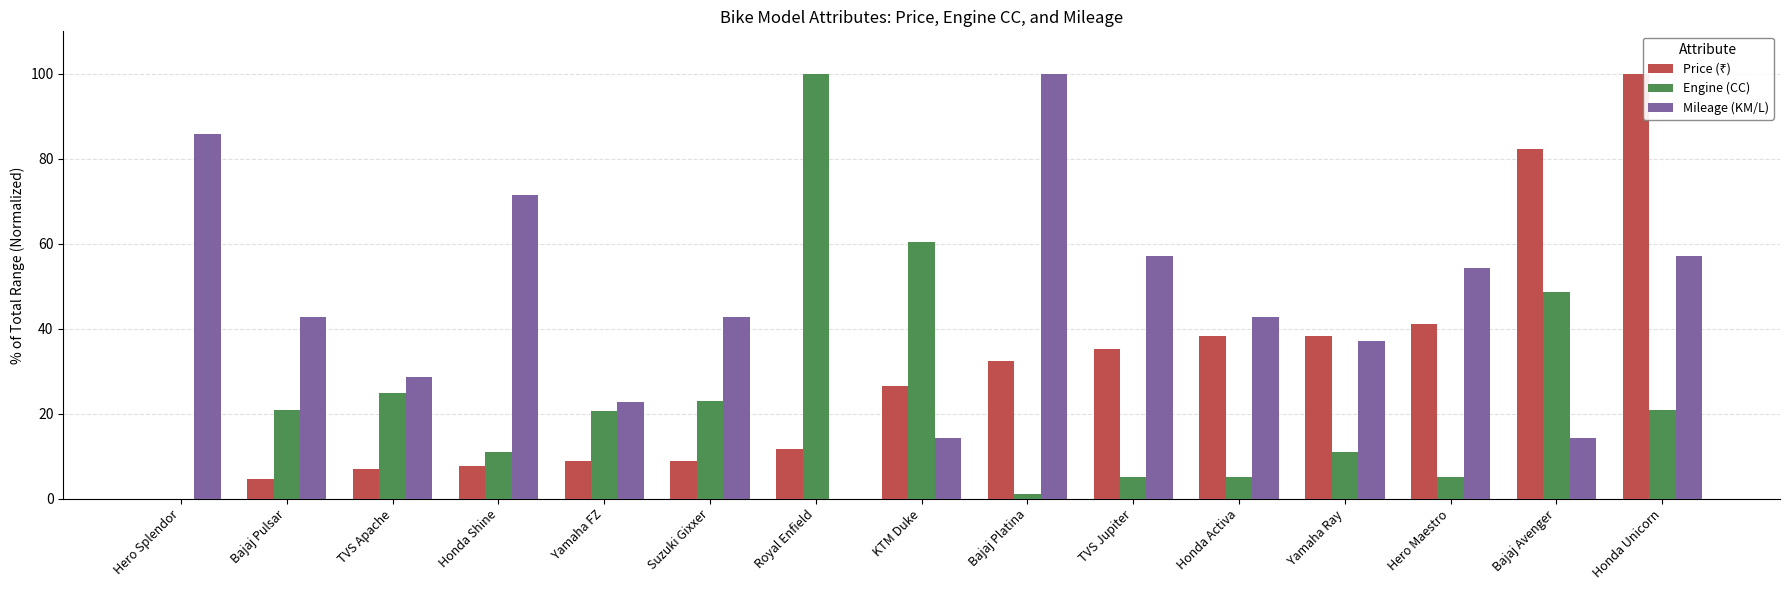

Which category has the highest value in the Mileage (KM/L) series?

Bajaj Platina